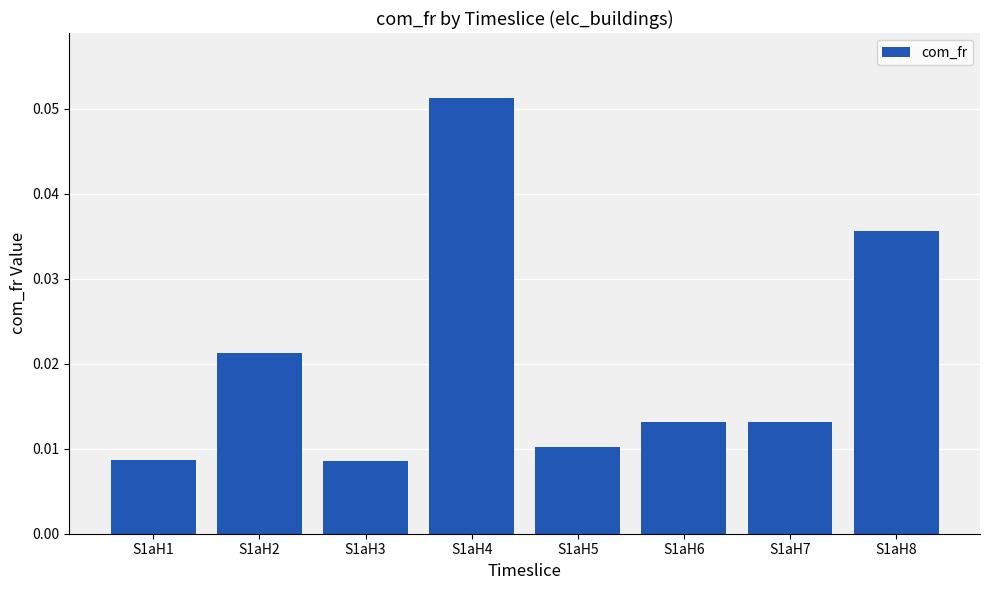

Which label corresponds to the largest value in the chart?

S1aH4